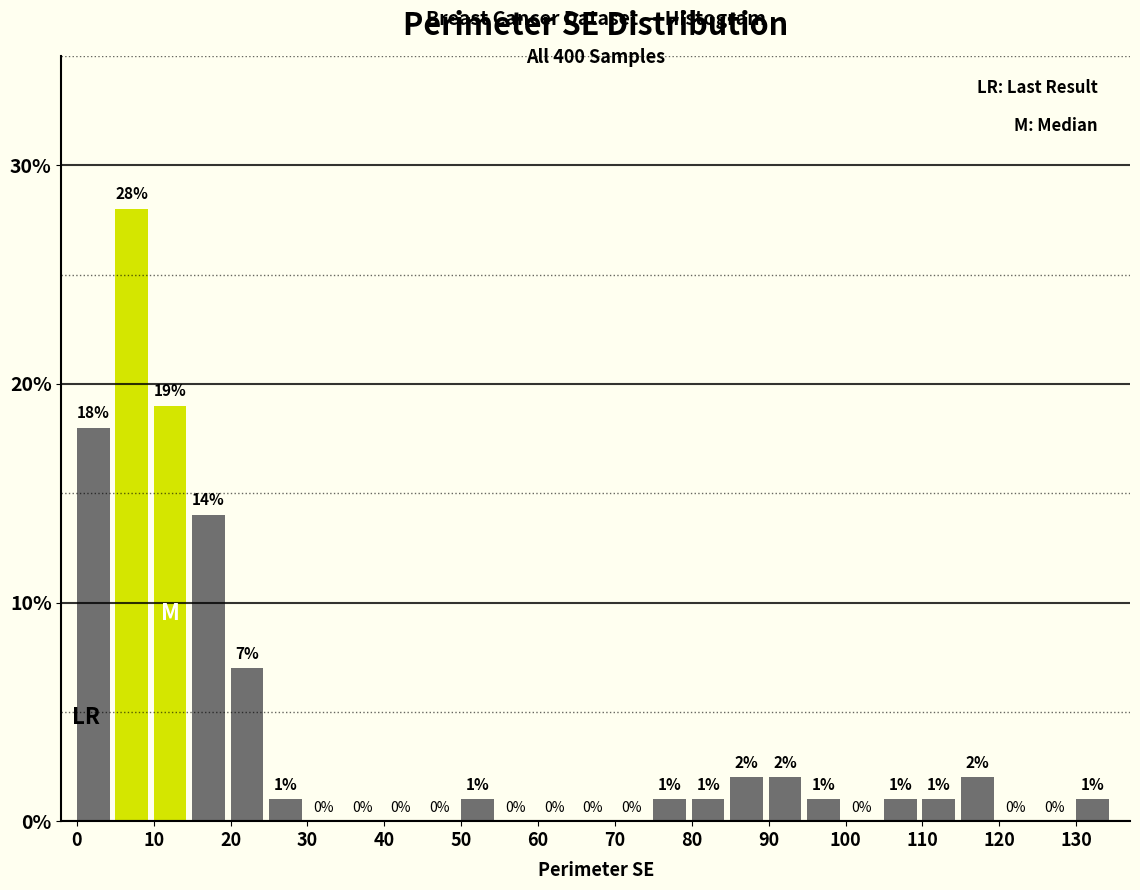

Reading left to right, list every bar in this chart as the range it spans on the x-axis followed by its height.

0 to 5: 18
5 to 10: 28
10 to 15: 19
15 to 20: 14
20 to 25: 7
25 to 30: 1
30 to 35: 0
35 to 40: 0
40 to 45: 0
45 to 50: 0
50 to 55: 1
55 to 60: 0
60 to 65: 0
65 to 70: 0
70 to 75: 0
75 to 80: 1
80 to 85: 1
85 to 90: 2
90 to 95: 2
95 to 100: 1
100 to 105: 0
105 to 110: 1
110 to 115: 1
115 to 120: 2
120 to 125: 0
125 to 130: 0
130 to 135: 1